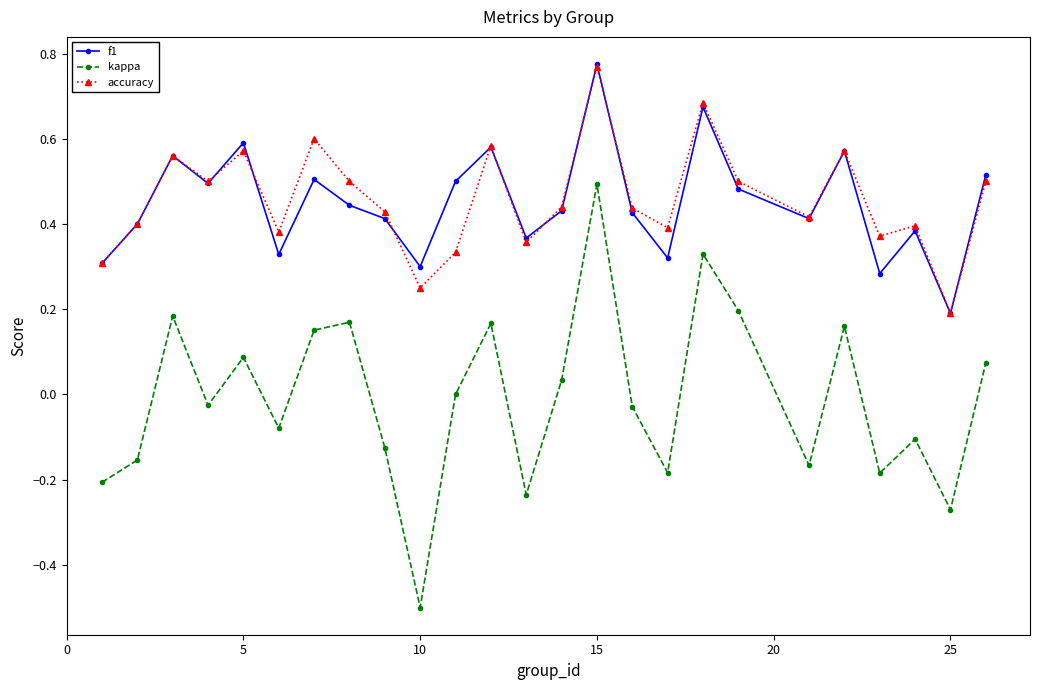

True or false: f1 has more than 2 interior local peaks.

True